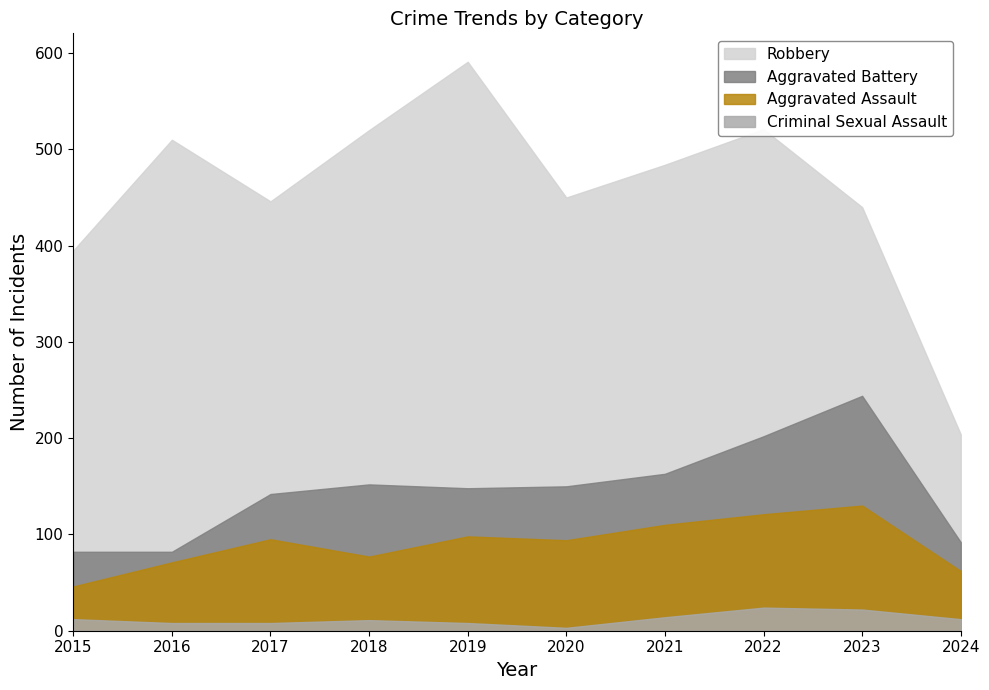

Reading left to right, extract all data points from this chart.

Aggravated Assault: 2015=46	2016=71	2017=95	2018=77	2019=98	2020=94	2021=110	2022=121	2023=130	2024=62
Aggravated Battery: 2015=82	2016=82	2017=142	2018=152	2019=148	2020=150	2021=163	2022=202	2023=244	2024=92
Criminal Sexual Assault: 2015=12	2016=8	2017=8	2018=11	2019=8	2020=3	2021=14	2022=24	2023=22	2024=12
Robbery: 2015=395	2016=510	2017=446	2018=520	2019=591	2020=450	2021=484	2022=521	2023=440	2024=204